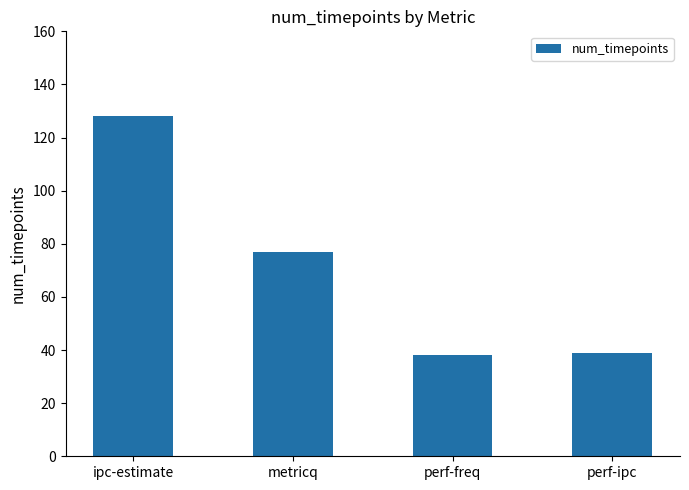

Between ipc-estimate and metricq, which is larger?

ipc-estimate